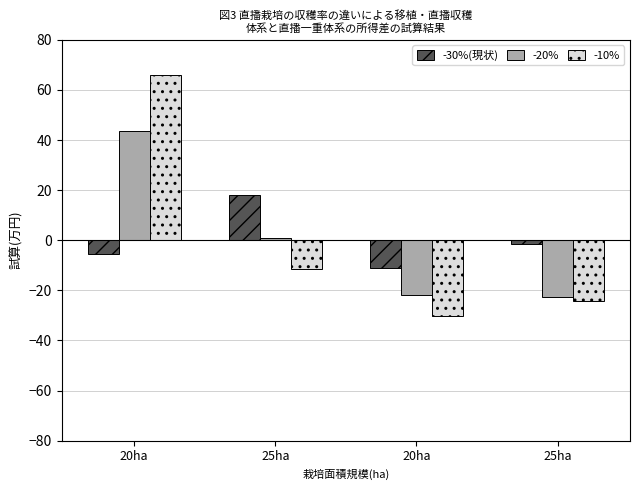

Between 25ha and 20ha, which is larger?

25ha